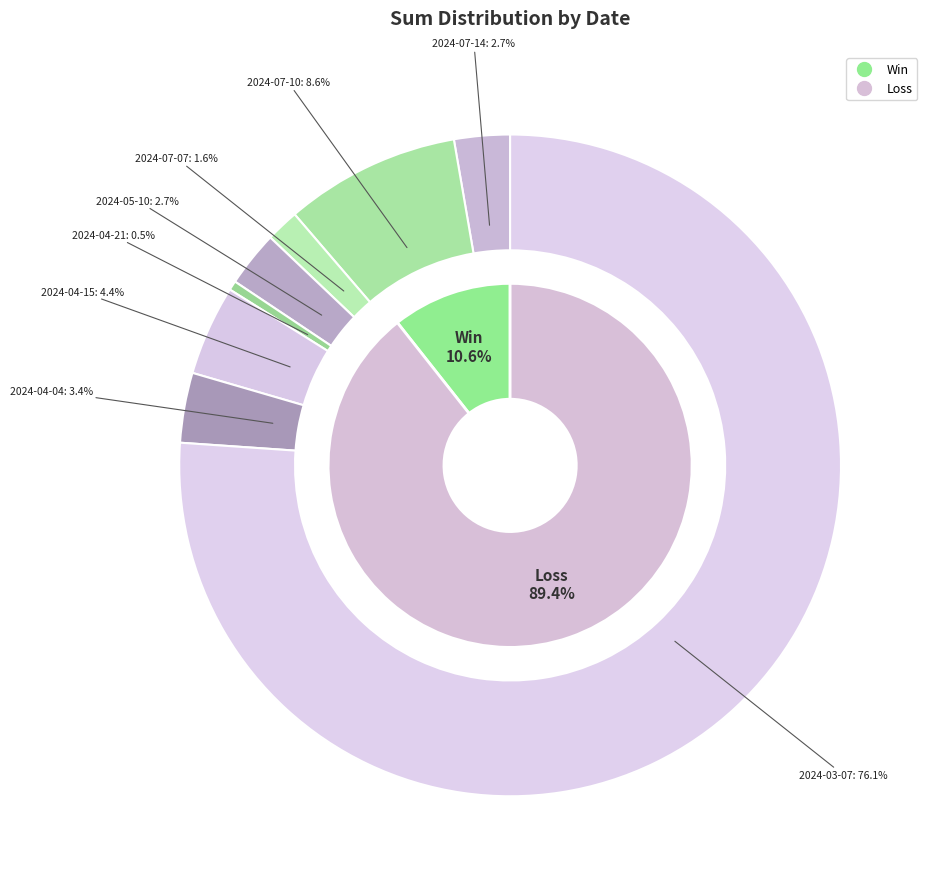

What portion of the pie excludes 2024-04-15?

95.6%